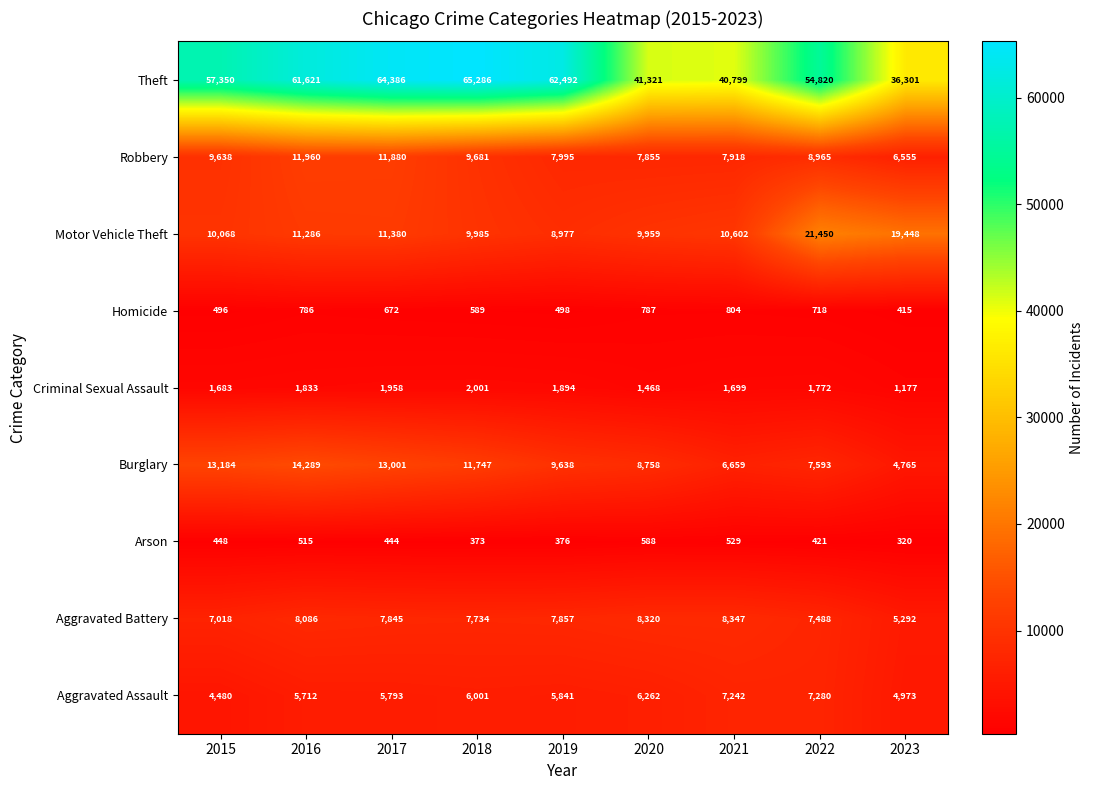

The Aggravated Battery series shows 8347 at 2021. True or false?

True